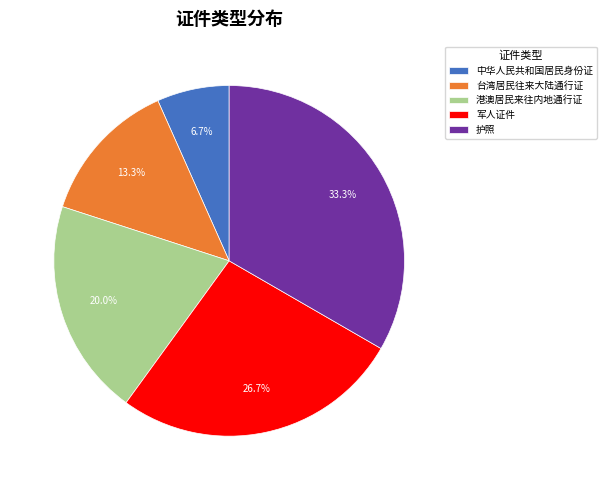

To the nearest percent, what percentage of the pie is 台湾居民往来大陆通行证?

13%